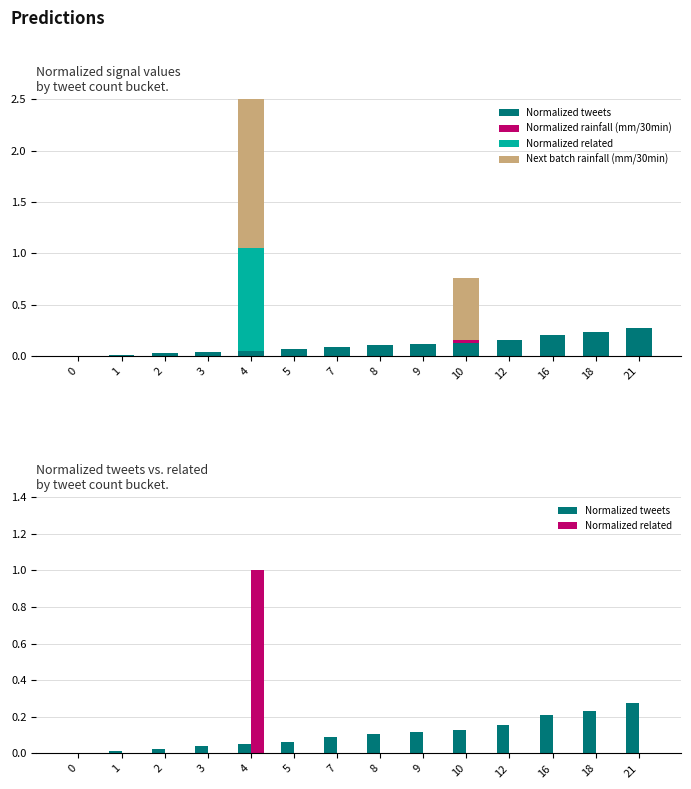

Count the number of categories in the chart.

14